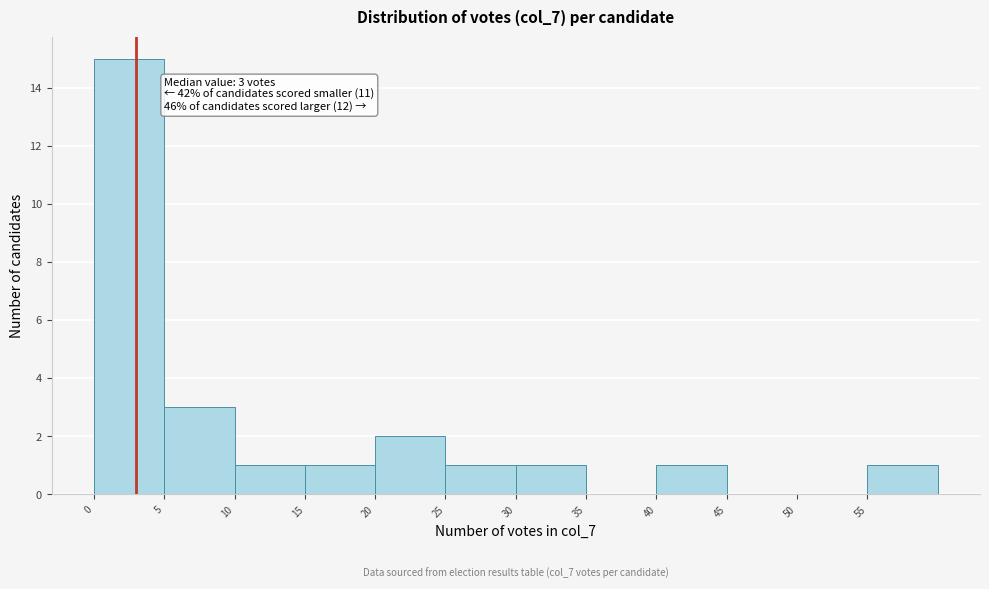

Over which range of the x-axis is the bar tallest?

0 to 5